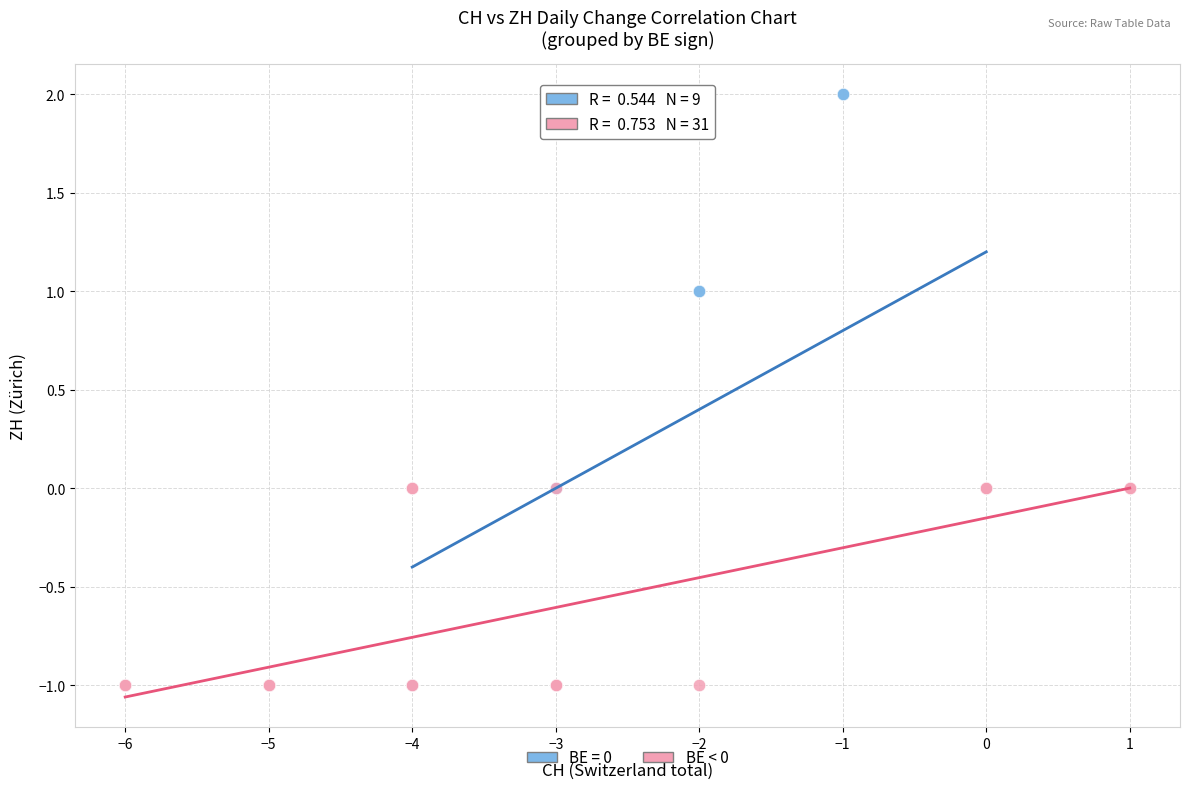

Which series has the largest Y range (max minus min)?

BE = 0